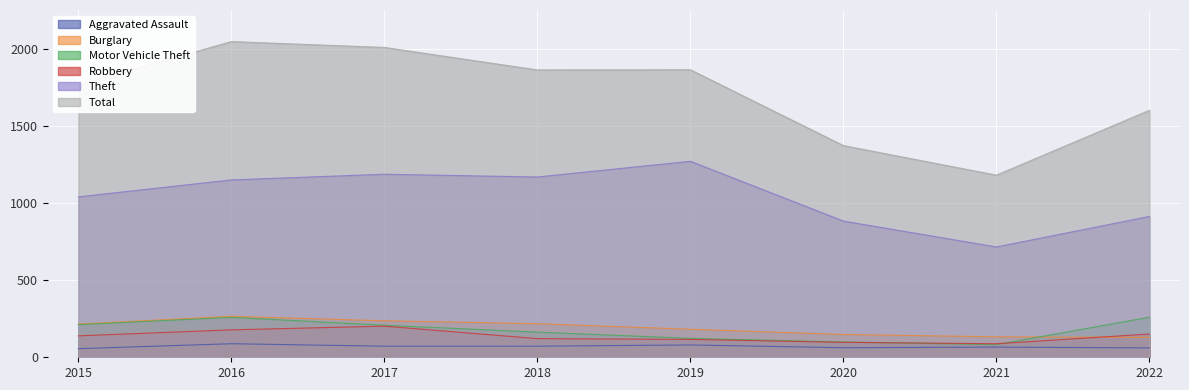

Between 2015 and 2019, which series saw the biggest shift?

Theft